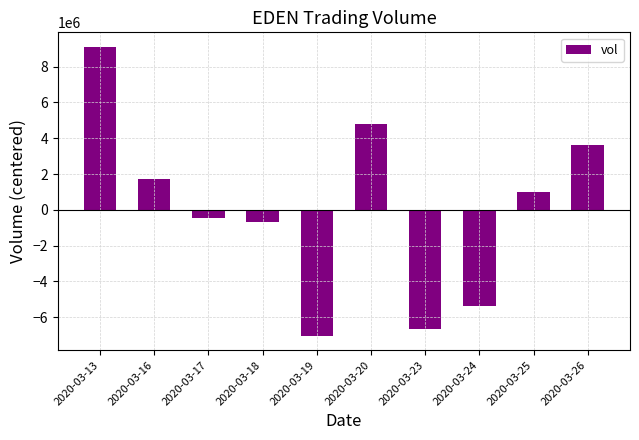

What is the change in value from 2020-03-20 to 2020-03-26?

-1197600